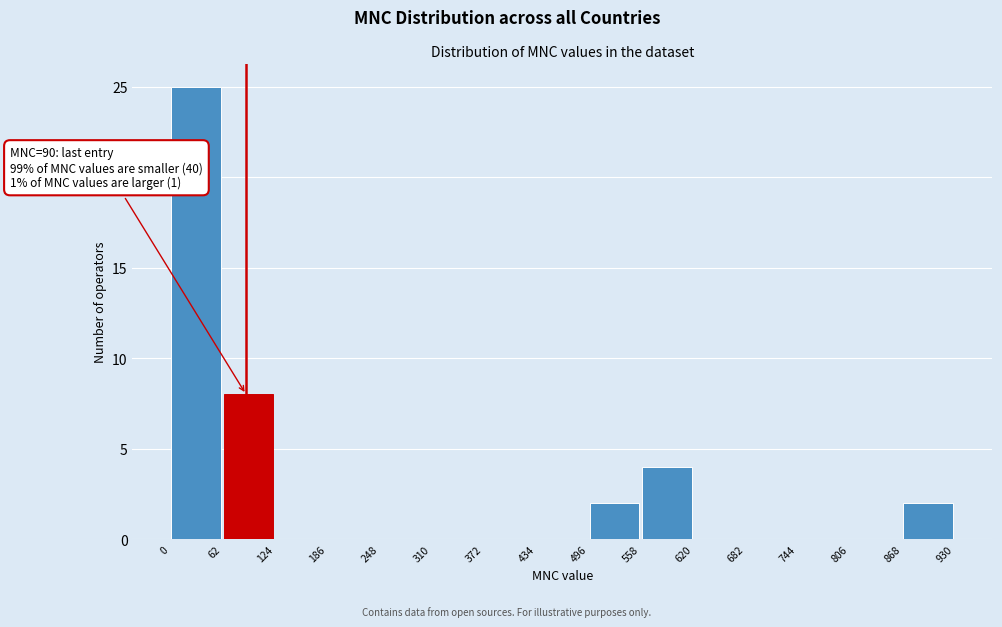

Which range on the x-axis has the tallest bar?

0 to 62